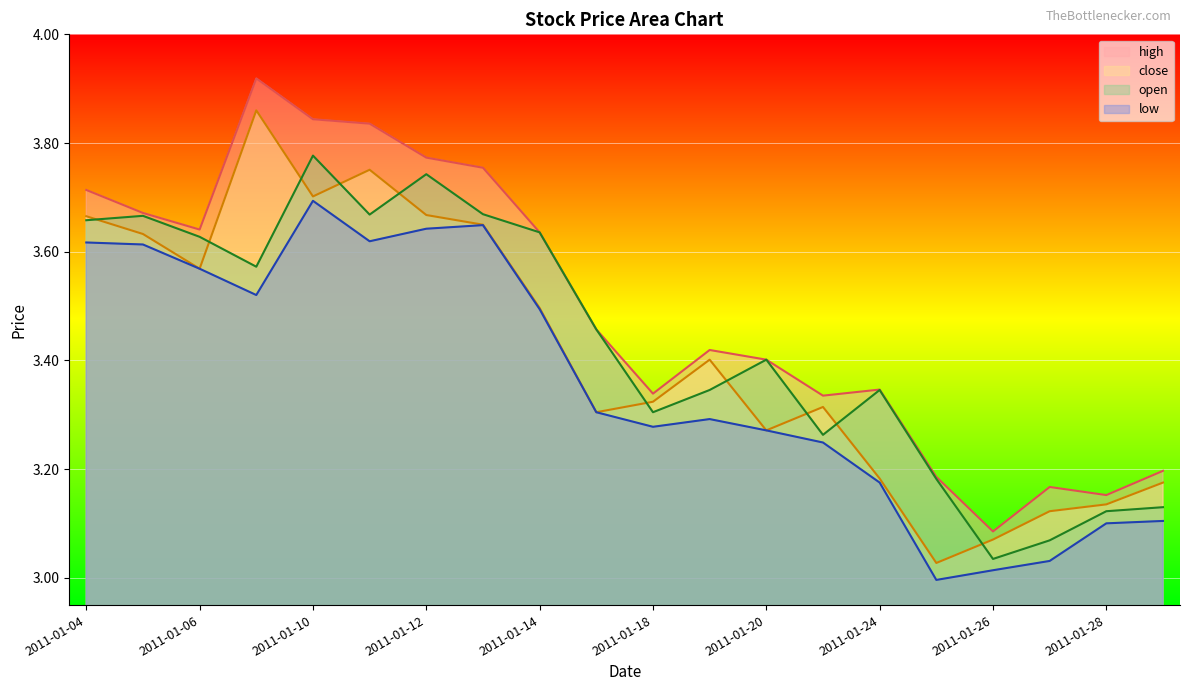

At which category is the sum across all series the highest?

2011-01-10